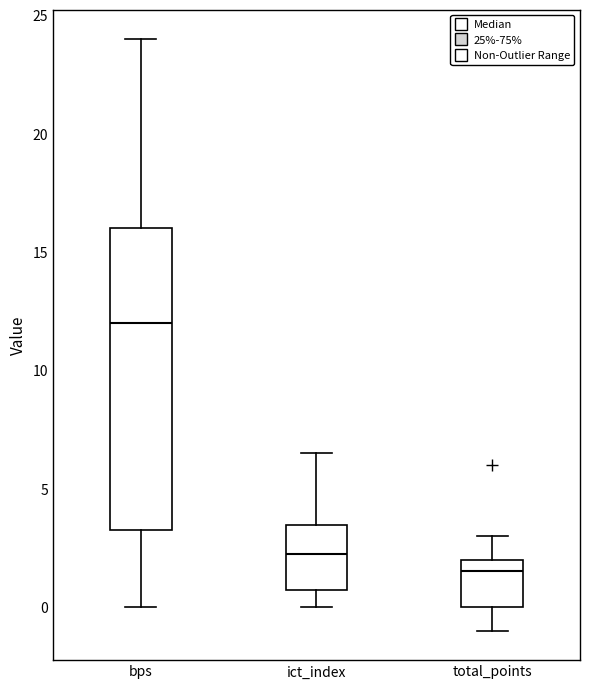

Reading left to right, transcribe this box plot: for each box, give where its median line is, the range the box spans, and where its two whiskers end, as read against the y-axis. The values are not printed on the chart, so give them approximately, as read against the axis.

bps: median 12.0, box 3.5 to 16.0, whiskers 0.0 to 24.0
ict_index: median 2.5, box 0.5 to 3.5, whiskers 0.0 to 6.5
total_points: median 1.5, box 0.0 to 2.0, whiskers -1.0 to 3.0